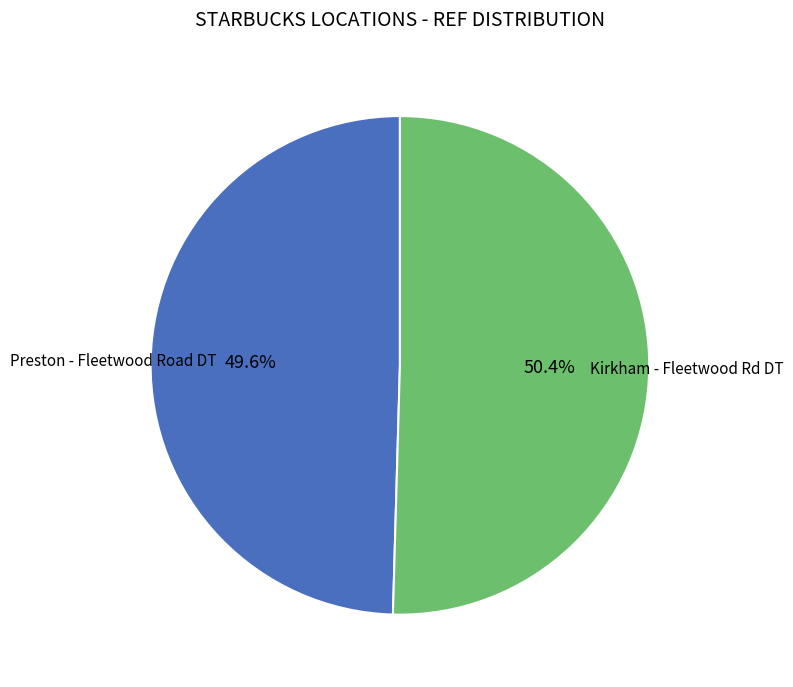

Is there any slice that represents more than half of the pie?

Yes